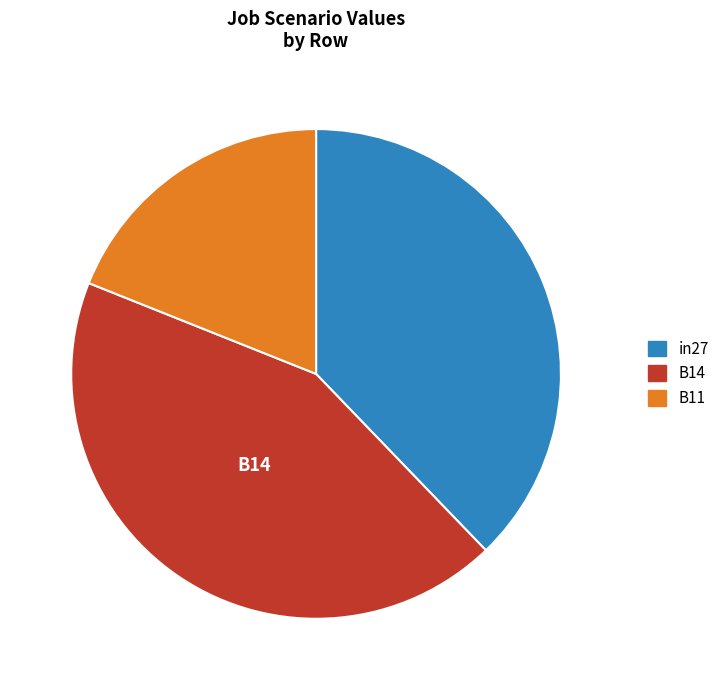

Is there any slice that represents more than half of the pie?

No